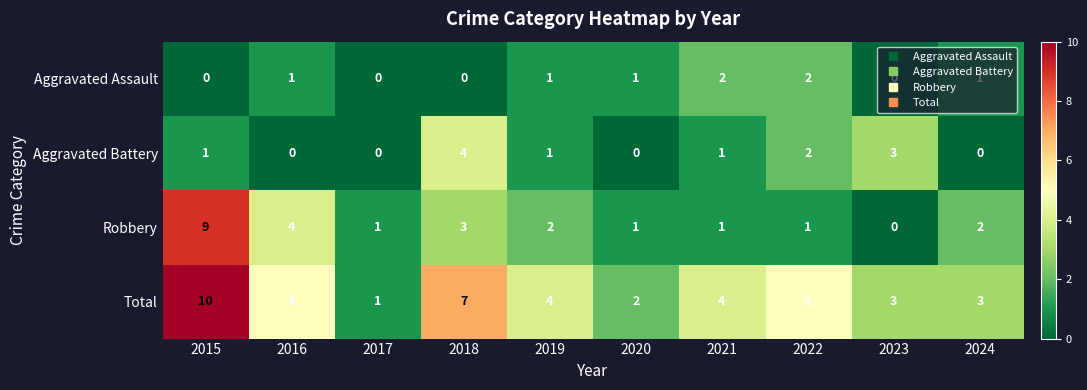

What is the difference between the second highest and minimum values in the Aggravated Battery series?

3